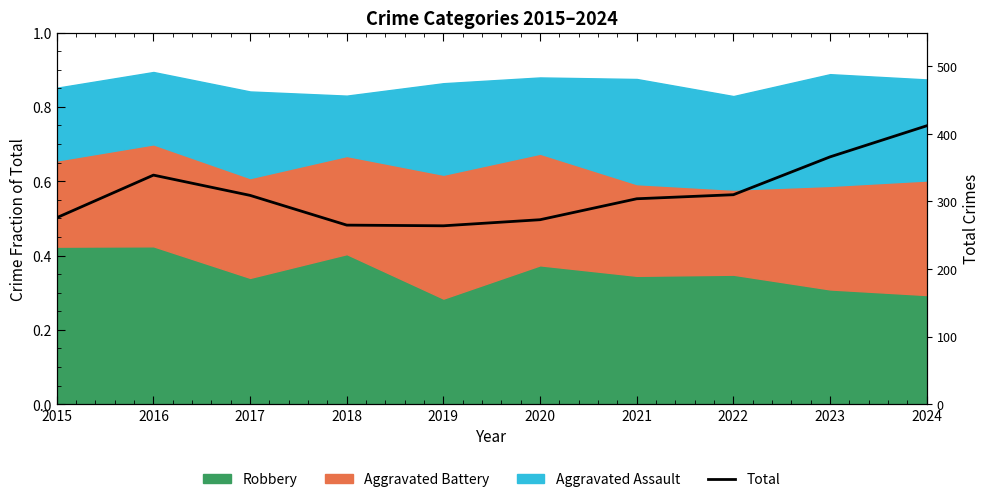

What is the value of the 8th point from the left?

310